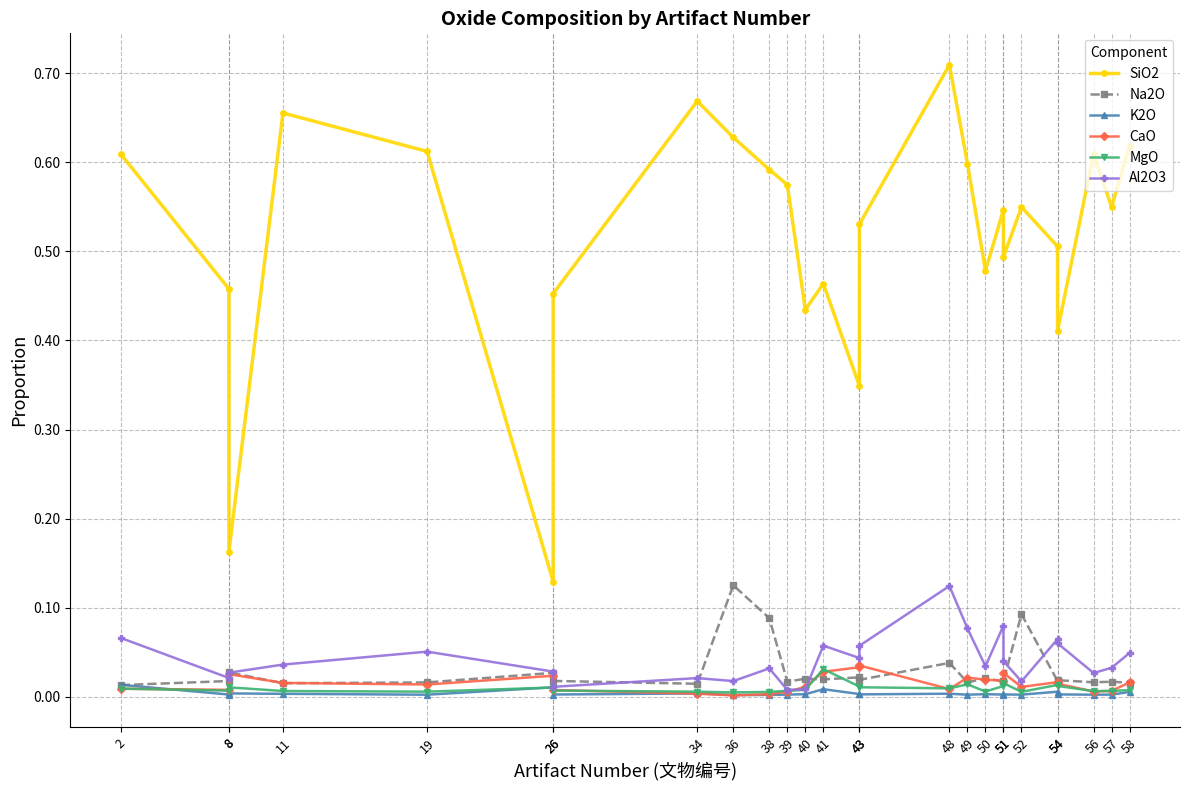

Which series changed the most between 11 and 36?

Na2O